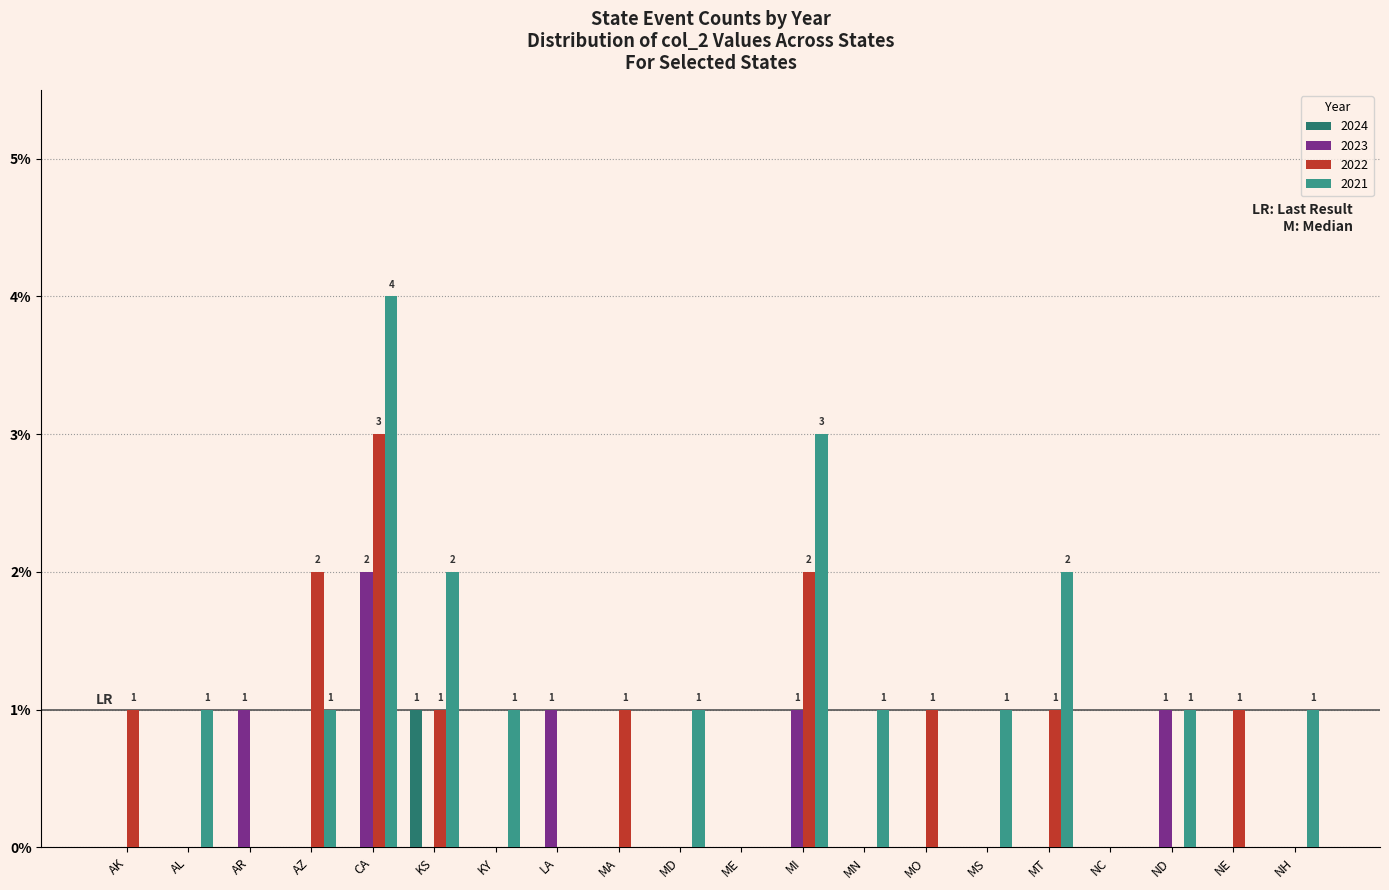

The value of 2022 at MT is 1. True or false?

True